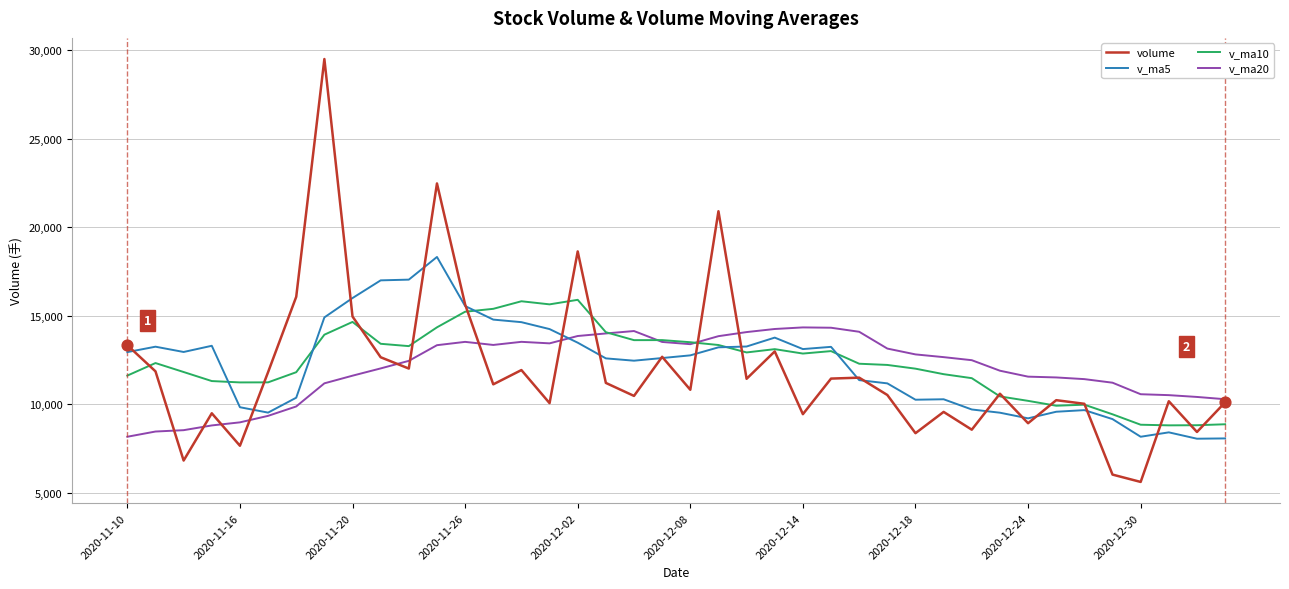

Rank the series by their maximum value, from lowest to highest.

v_ma20, v_ma10, v_ma5, volume